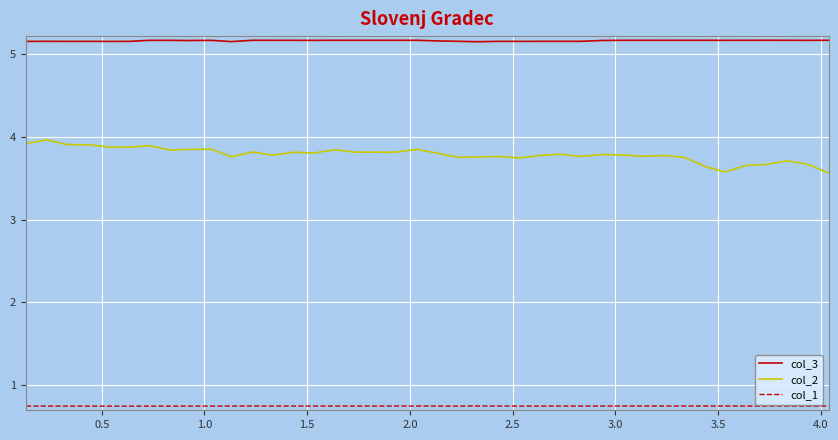

Which series has the largest range (max minus min)?

col_2